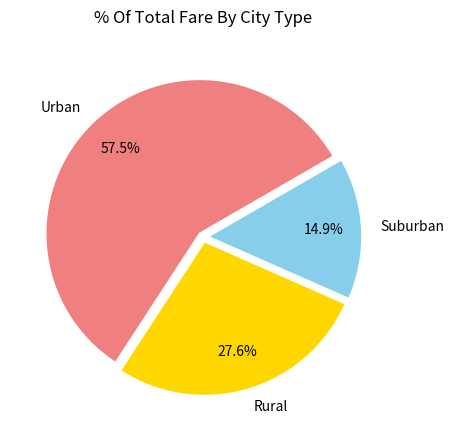

Rank the categories by value from highest to lowest.

Urban, Rural, Suburban